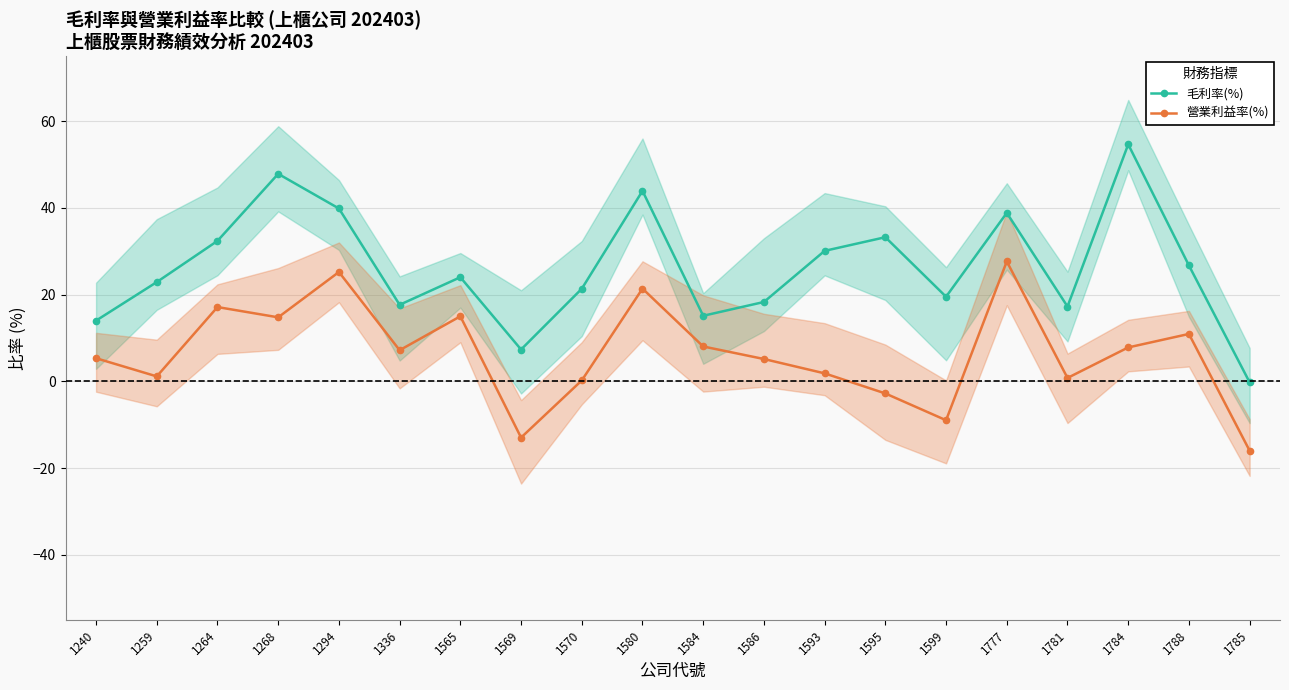

What is the difference between the 營業利益率(%) values at 1584 and 1569?

21.0